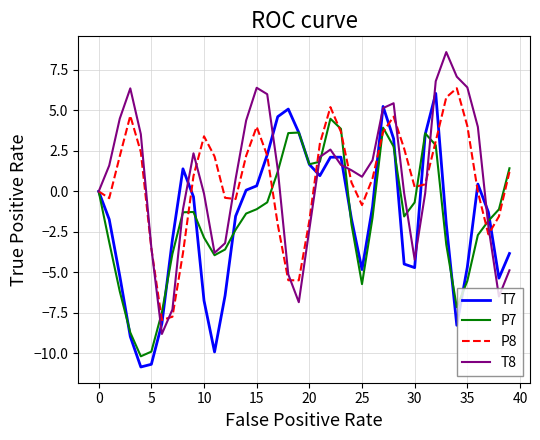

What is the lowest value of the P8 series?

-7.9